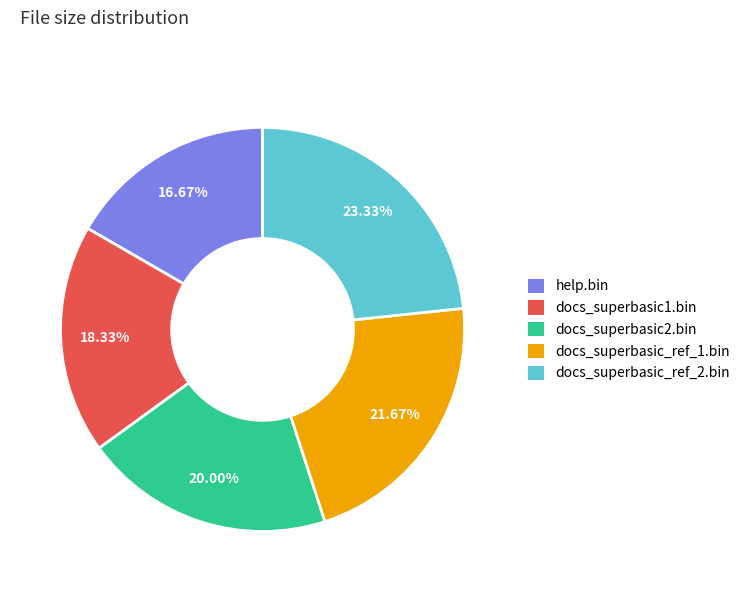

What percentage is NOT represented by docs_superbasic_ref_2.bin?

76.7%